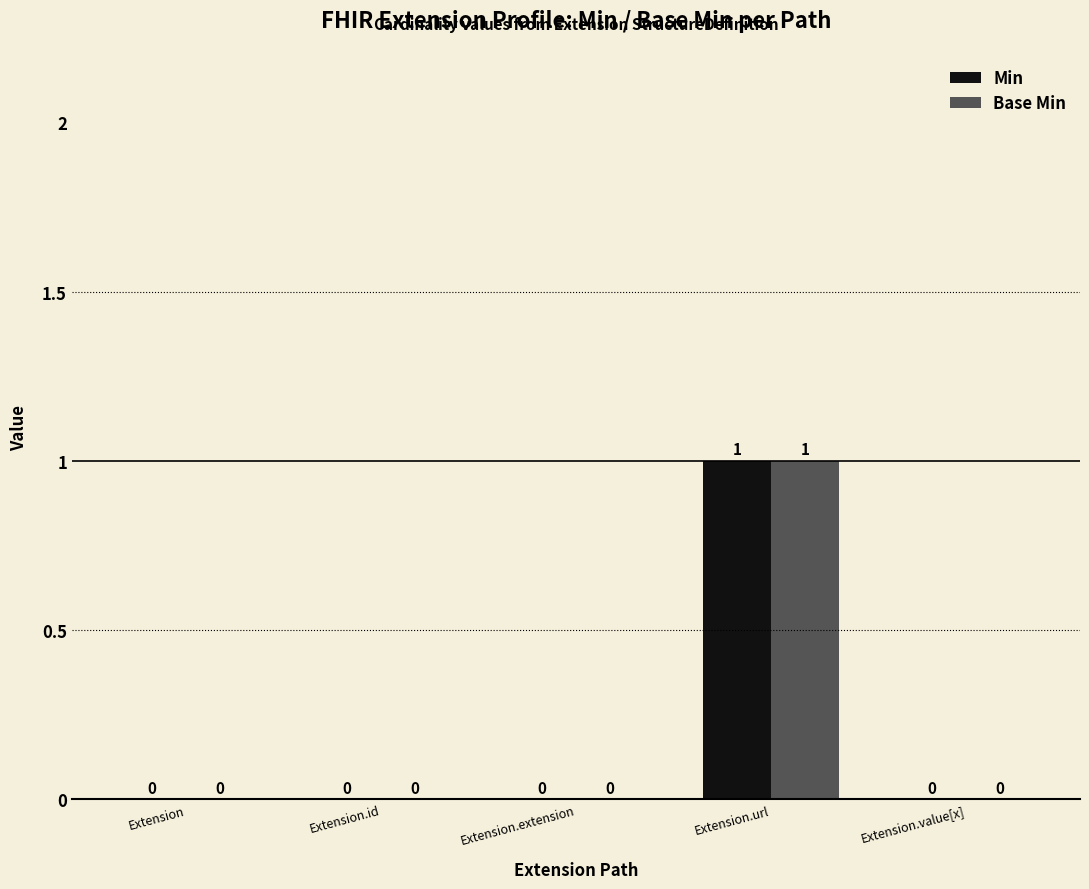

Is the value of Min at Extension greater than the value of Base Min at Extension.url?

No